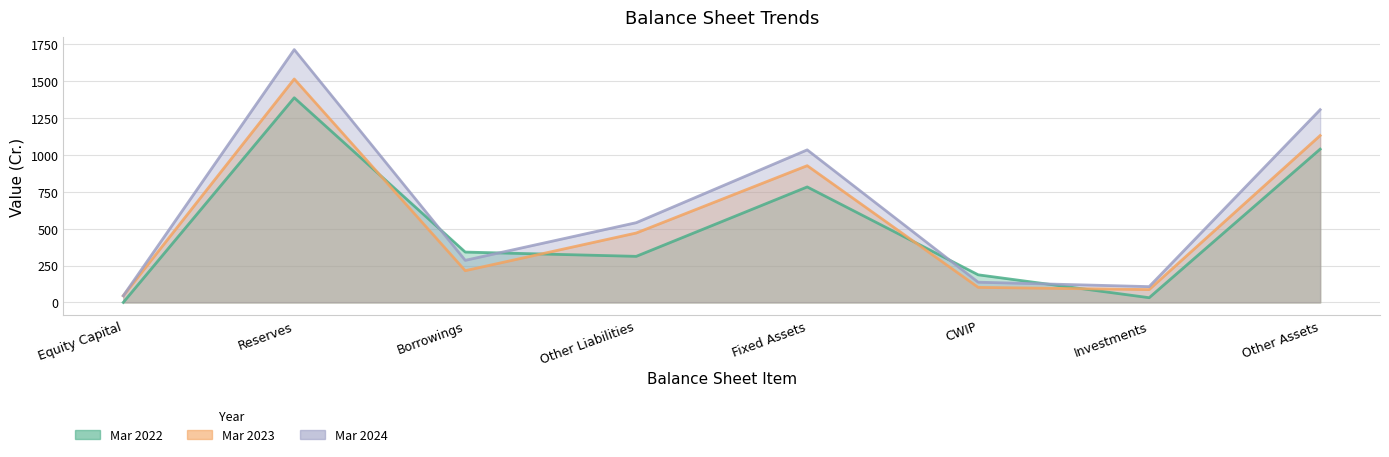

What is the difference between the second highest and second lowest values in the Mar 2023 series?

1043